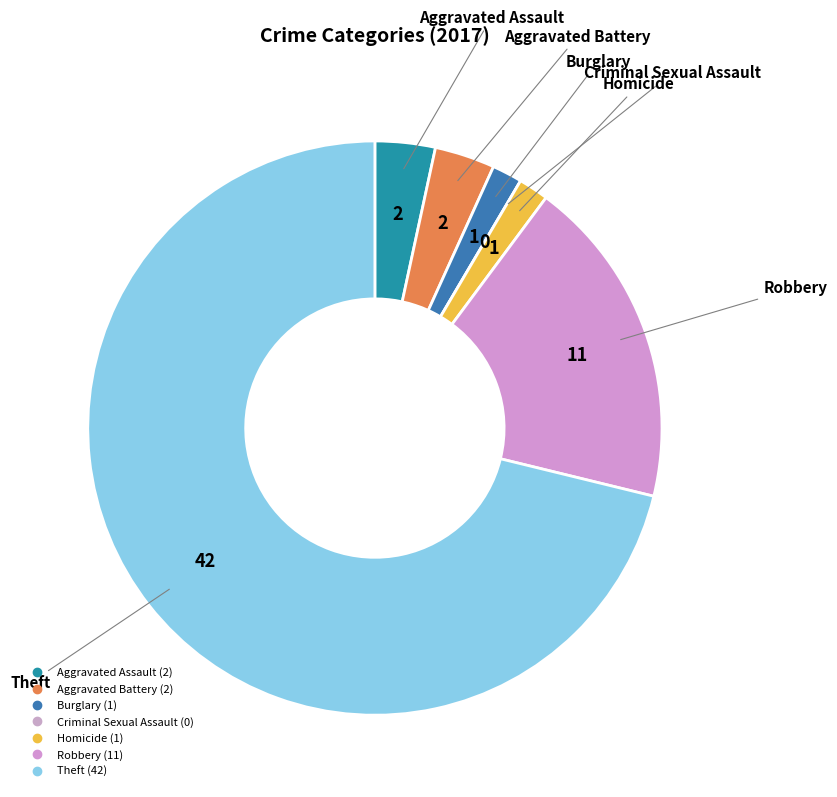

Do Burglary and Robbery together represent more than half of the pie?

No